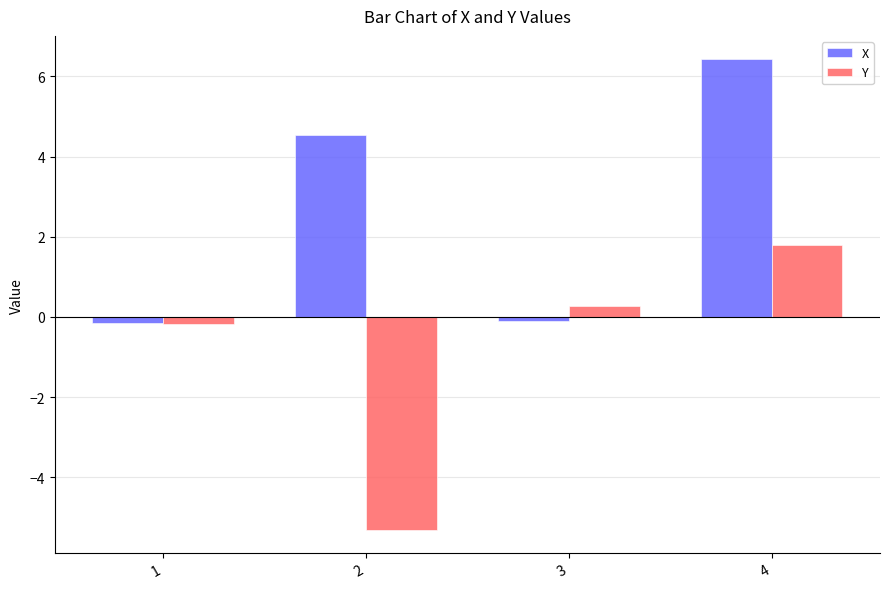

What is the difference between the second highest and second lowest values in the Y series?

0.4